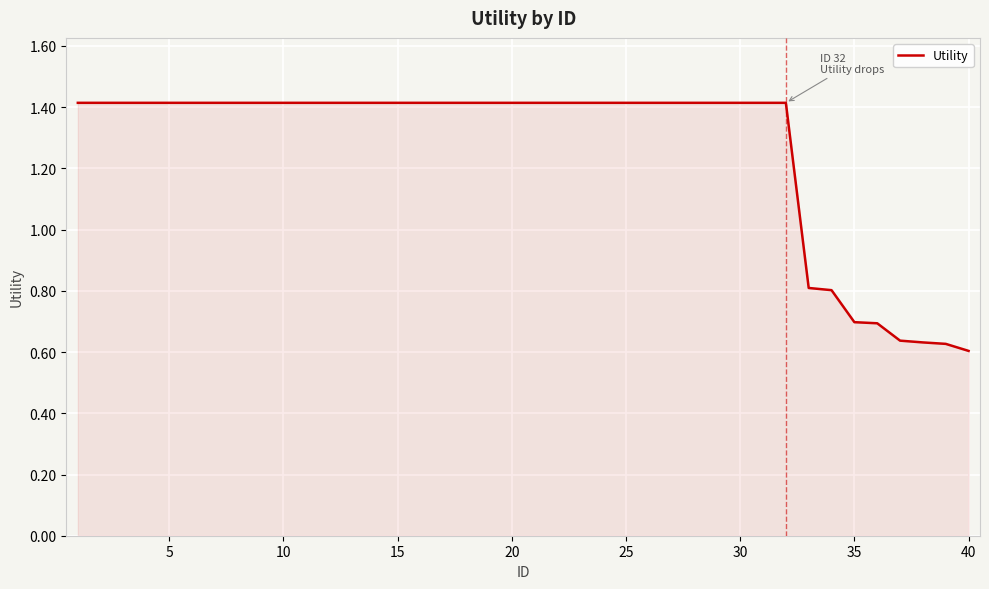

What is the greatest value displayed?

1.4